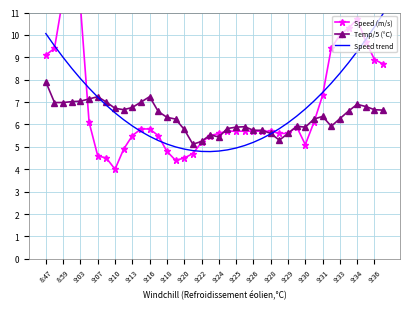

Is the value of Speed trend at 9:24 greater than the value of Temp/5 (°C) at 9:18?

No